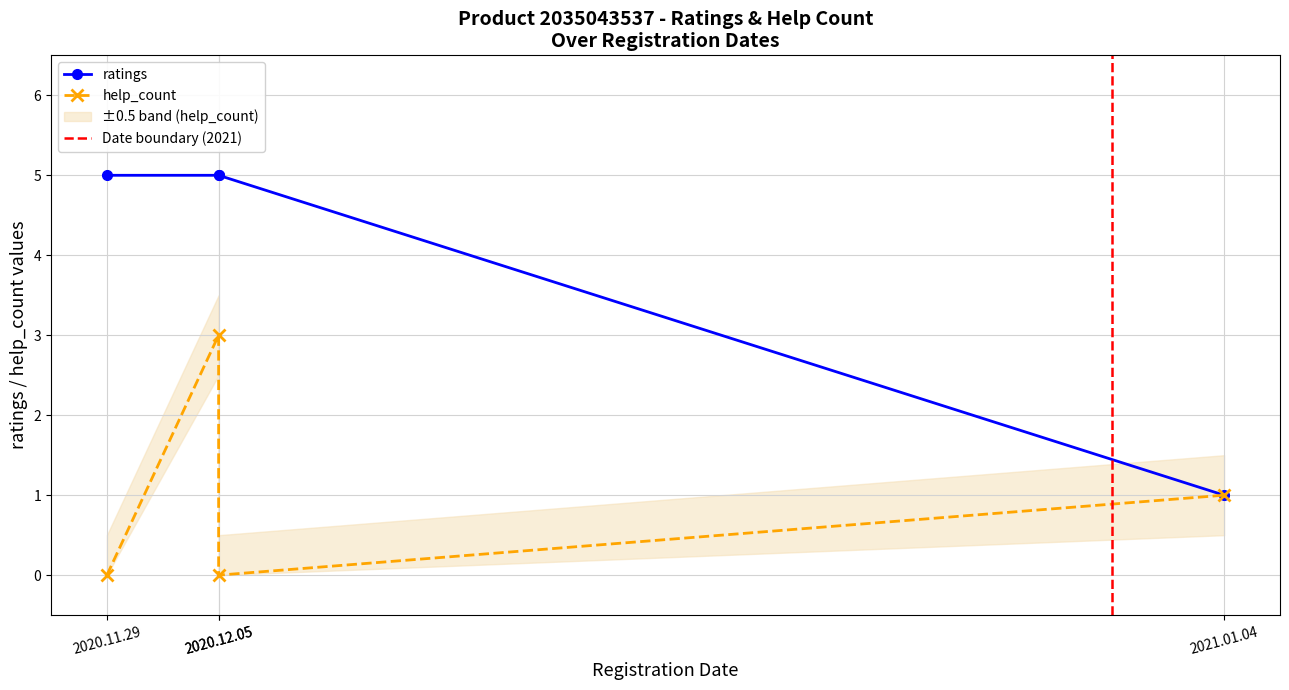

Where is the first local minimum for help_count?

2020.12.05